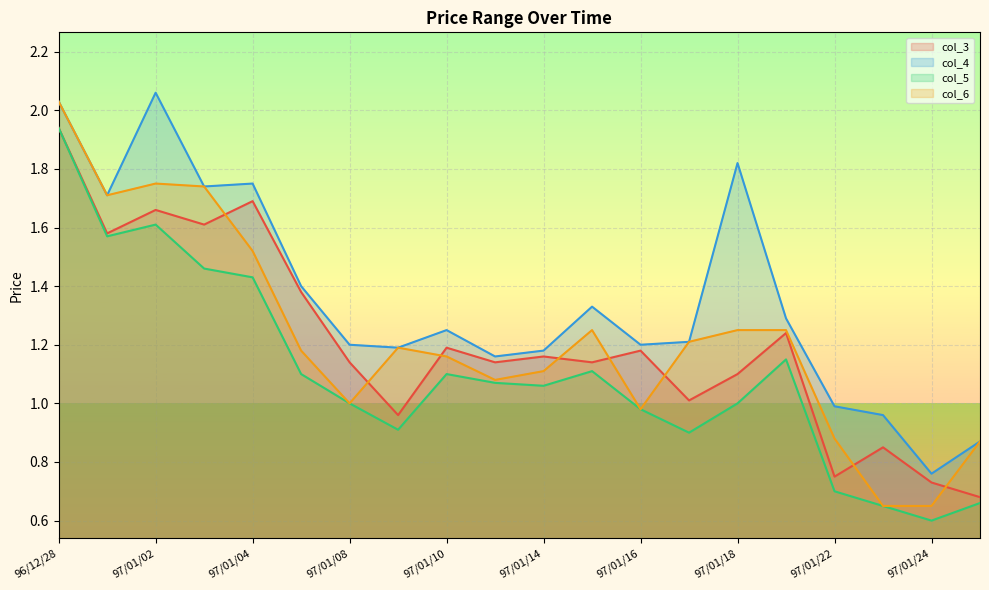

True or false: col_4 and col_3 intersect in this chart.

False